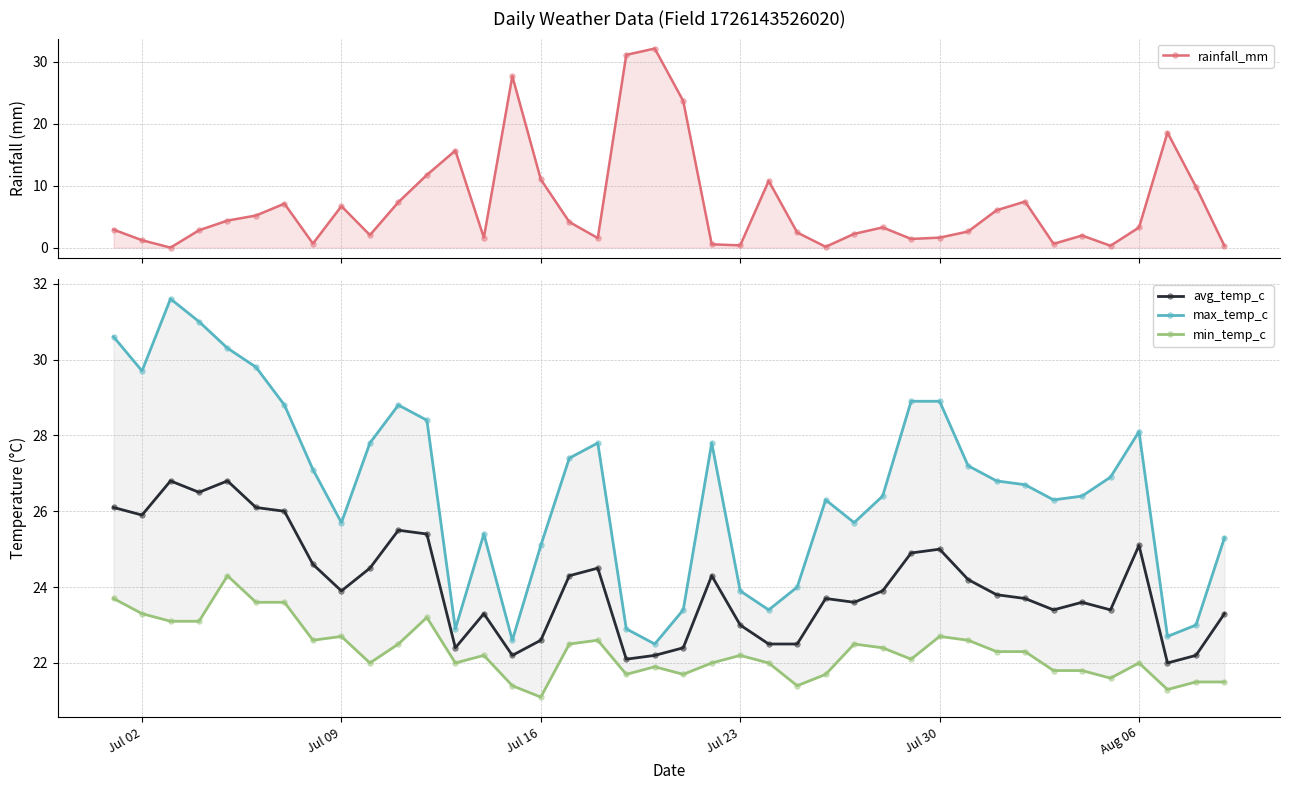

The avg_temp_c series shows 22.6 at Jul 16. True or false?

True